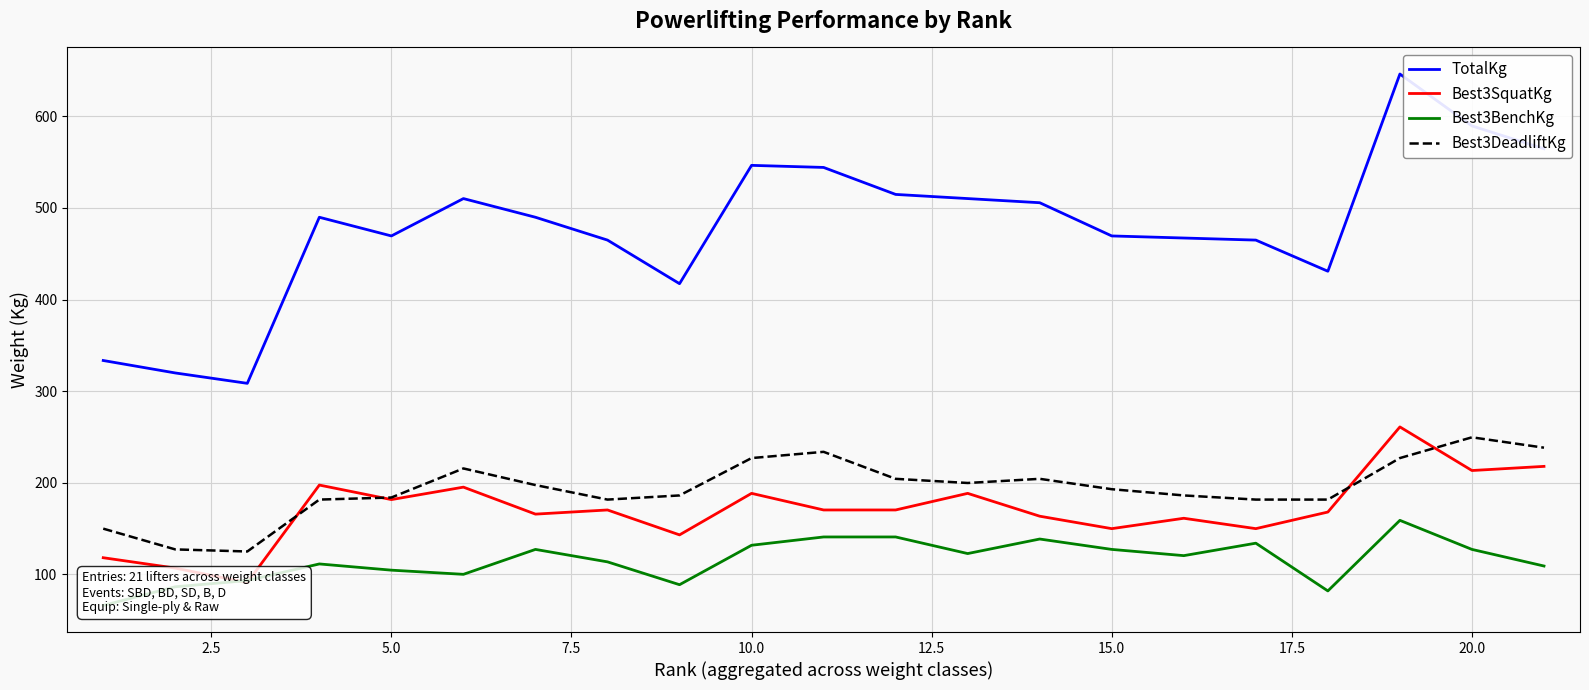

What is the difference between the maximum and minimum values in the Best3SquatKg series?

170.1